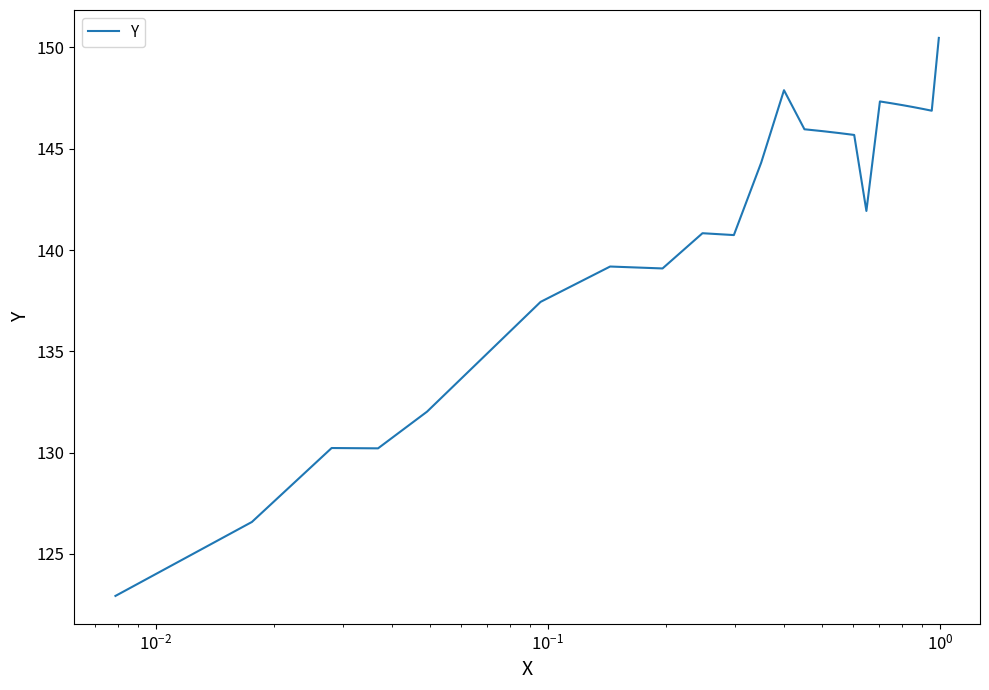

What is the difference between the maximum and minimum values?

27.6